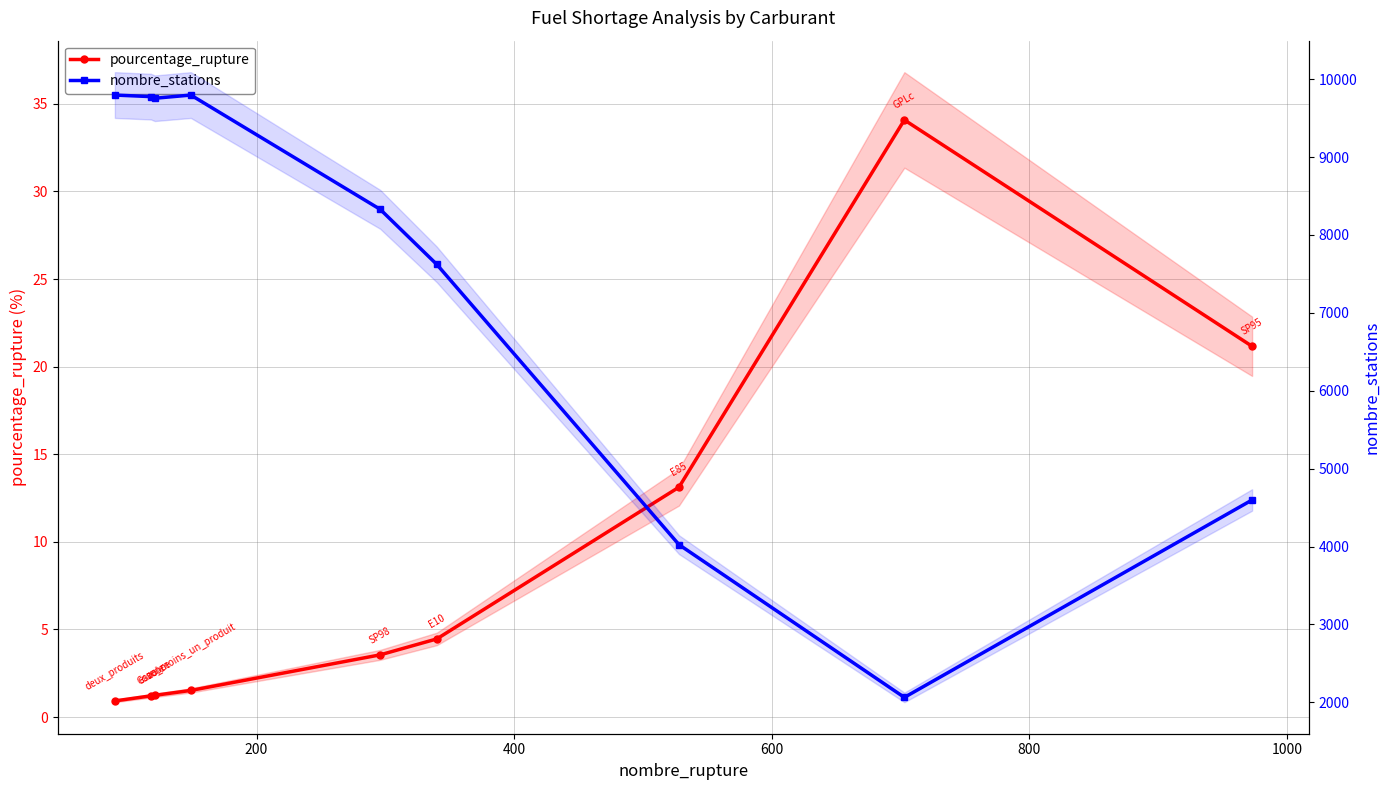

Which series has the largest total across all categories?

nombre_stations